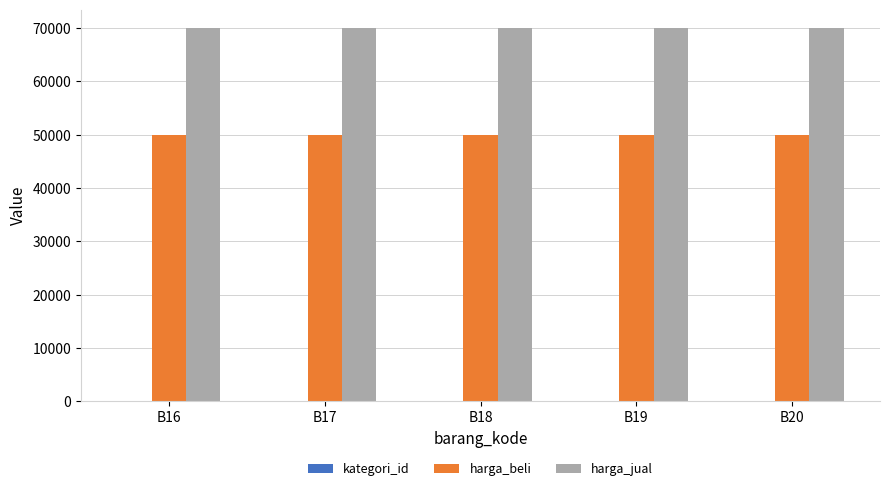

What is the greatest value displayed?

70000